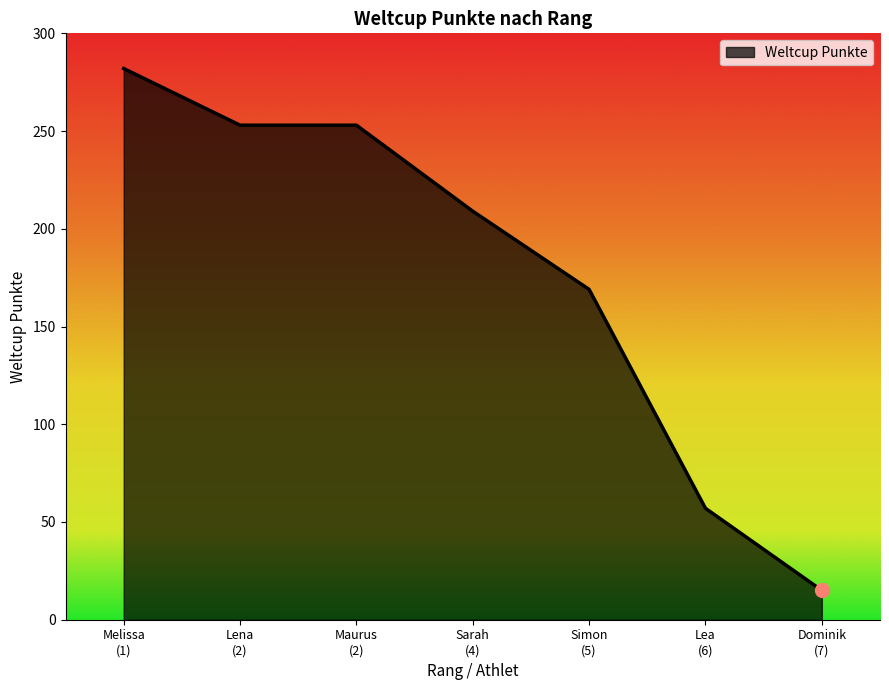

How many categories are shown in the chart?

7